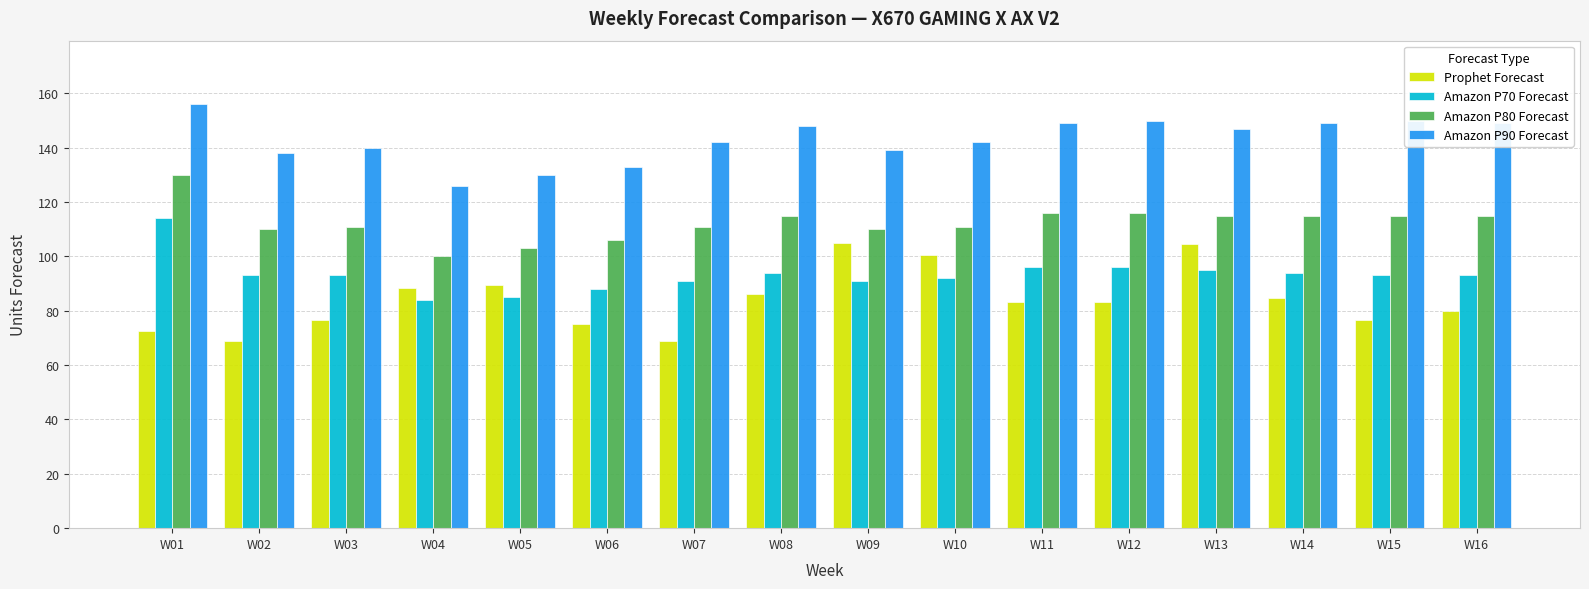

True or false: Amazon P80 Forecast has a value of 111.0 at W07.

True